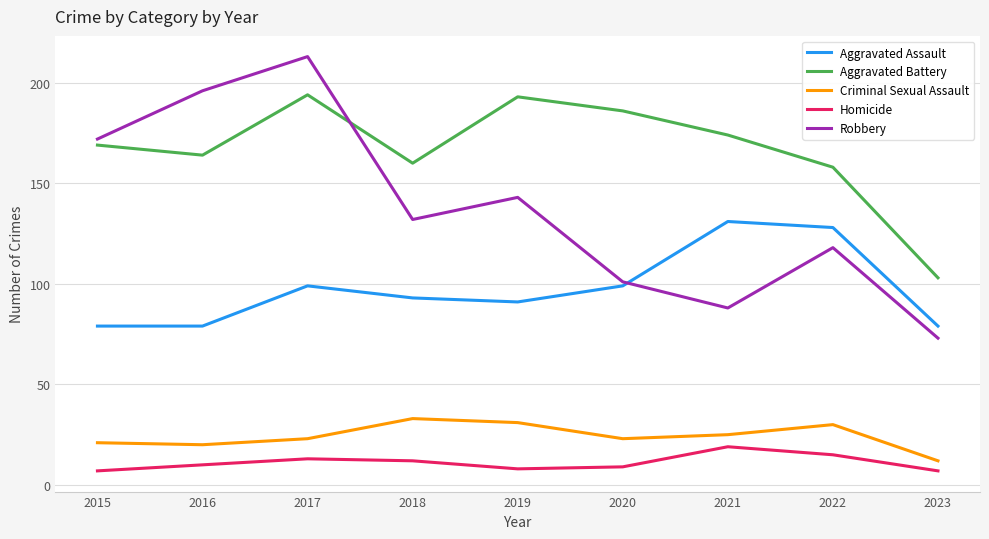

True or false: Homicide has more than 1 points higher than both neighbors.

True